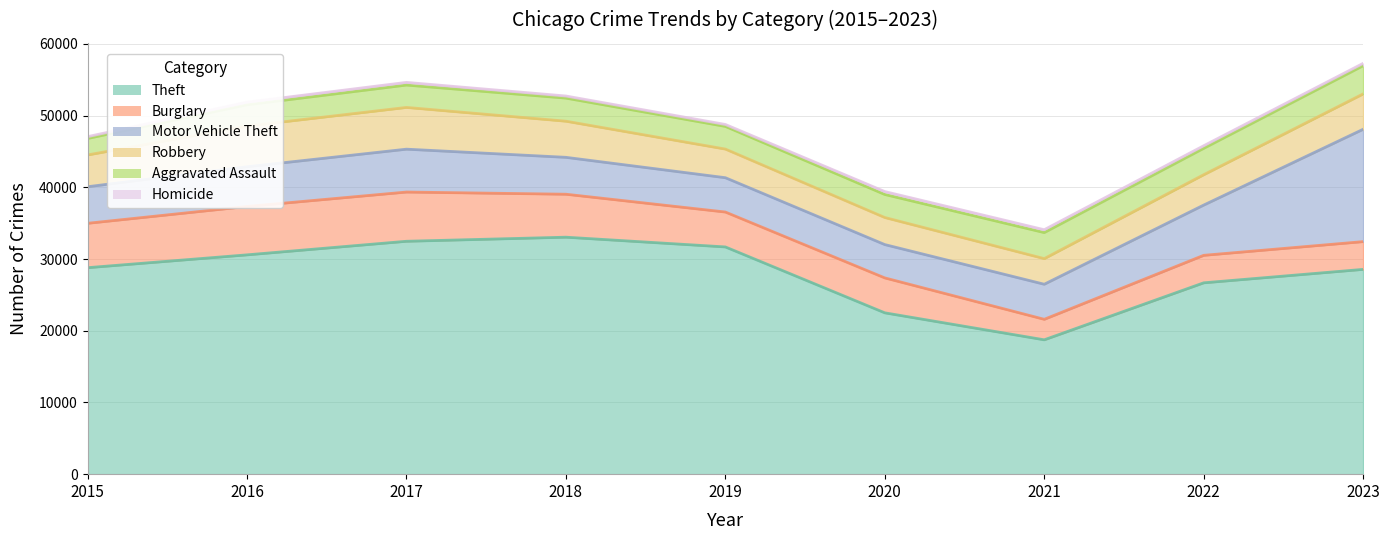

How many values in the Burglary series are below 4869?

4